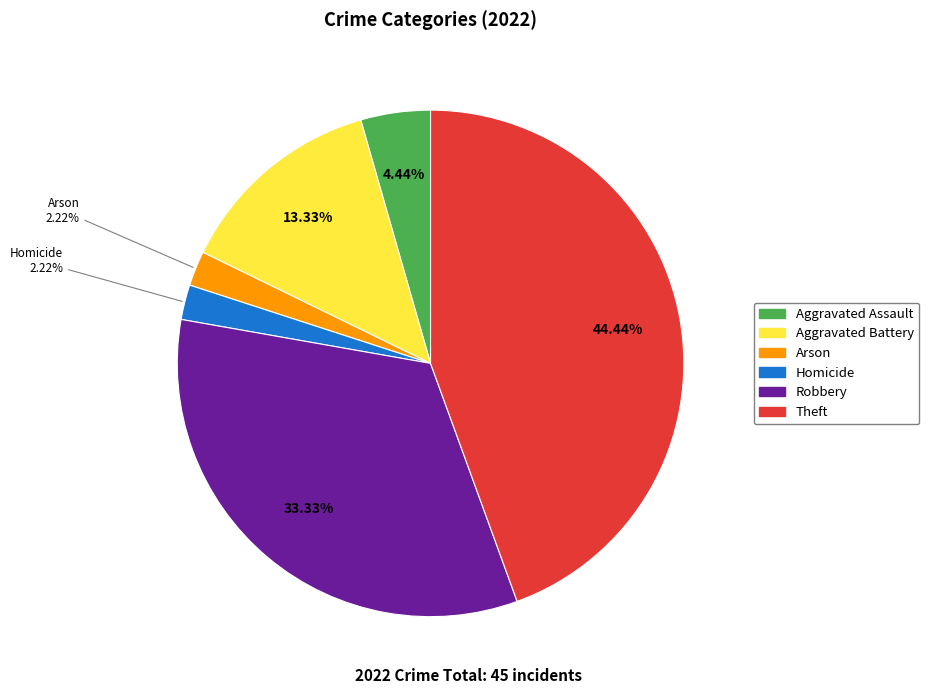

To the nearest percent, what is the difference between the Aggravated Battery and Robbery slice percentages?

20%